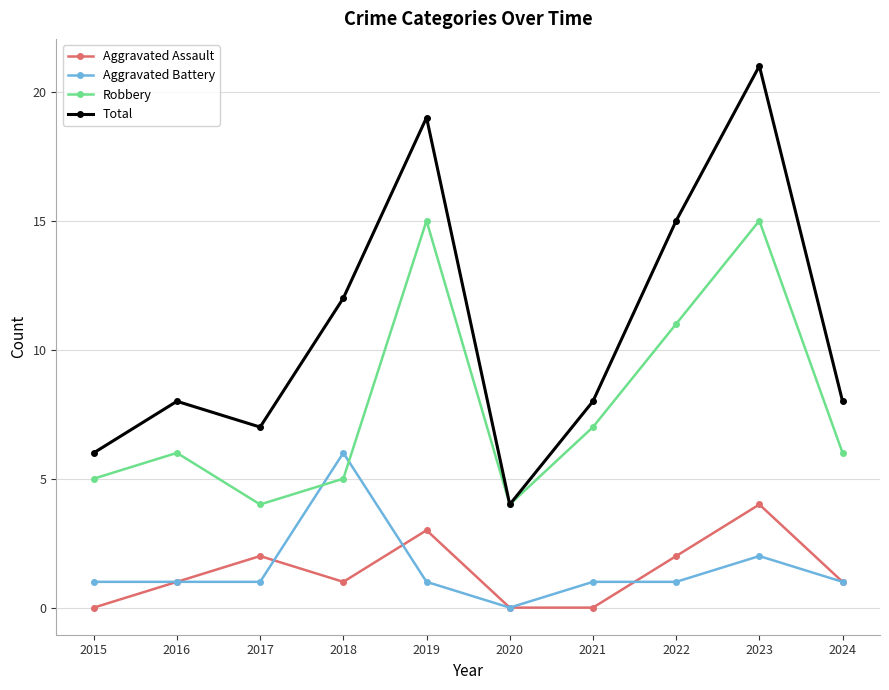

What is the spread (max minus min) of values at 2017?

6